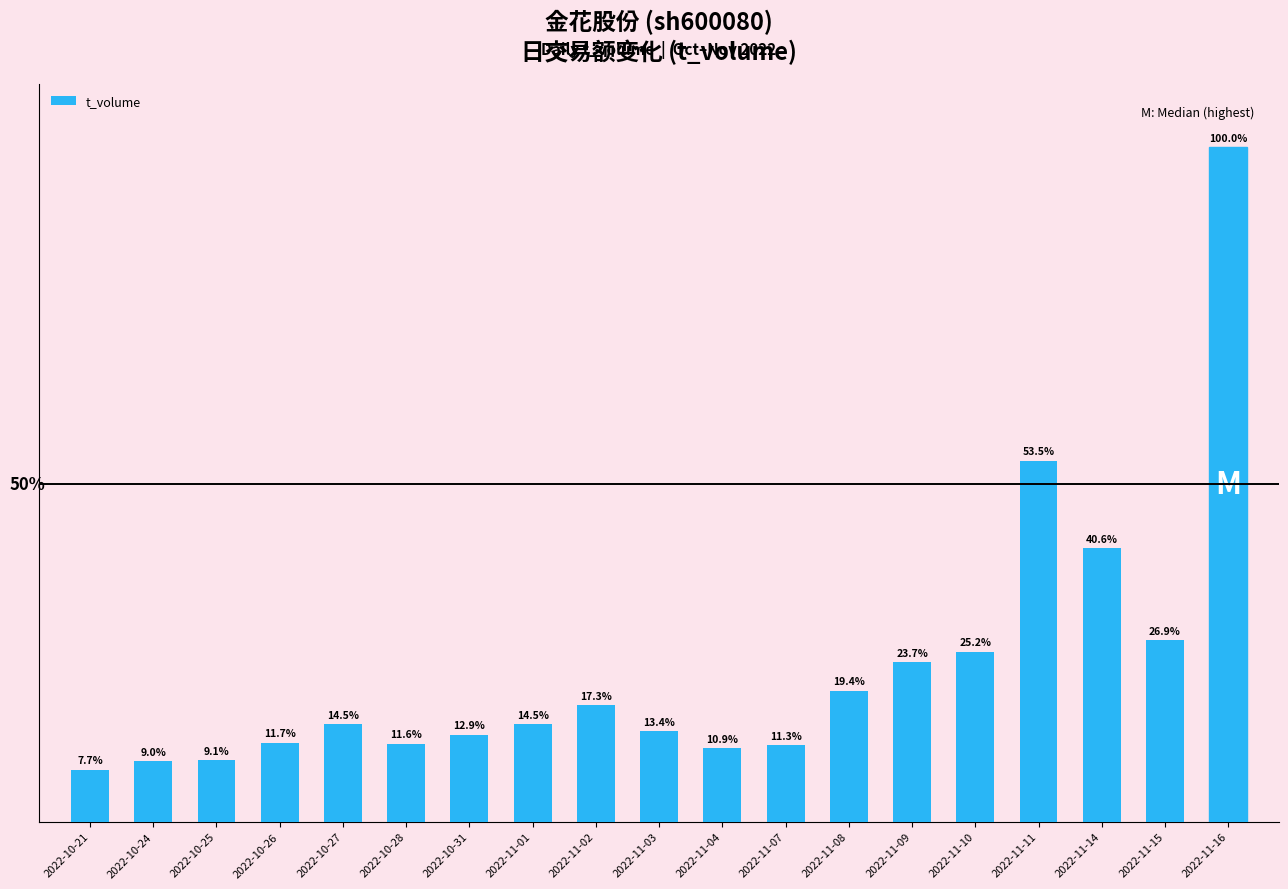

Is it true that the value at 2022-10-21 is 2119?

True